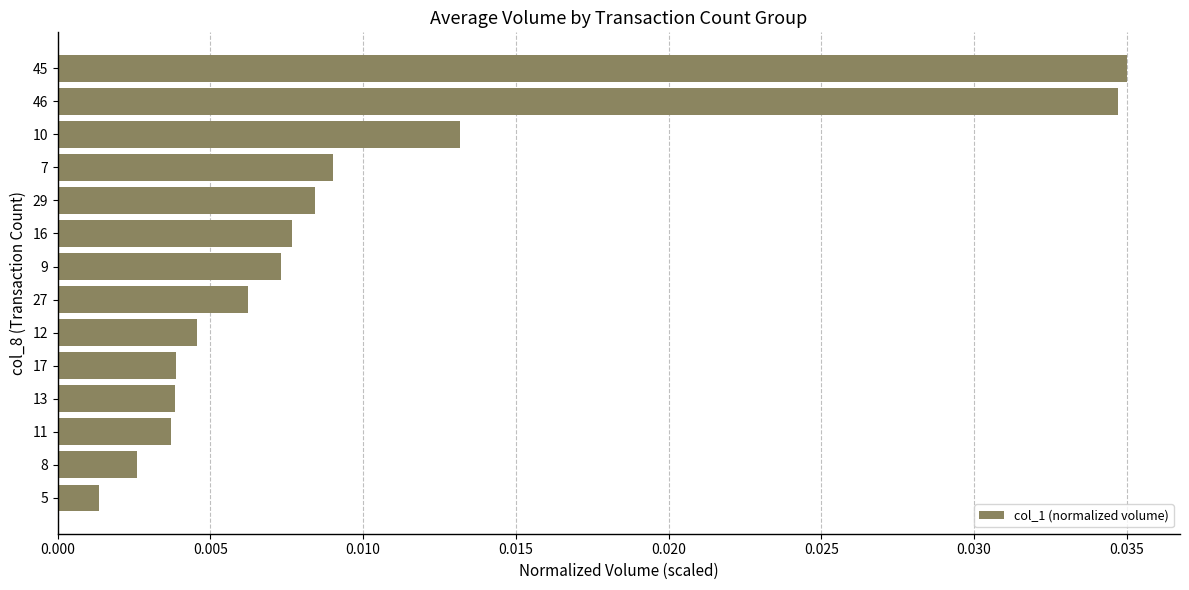

What is the sum of all values?

0.1